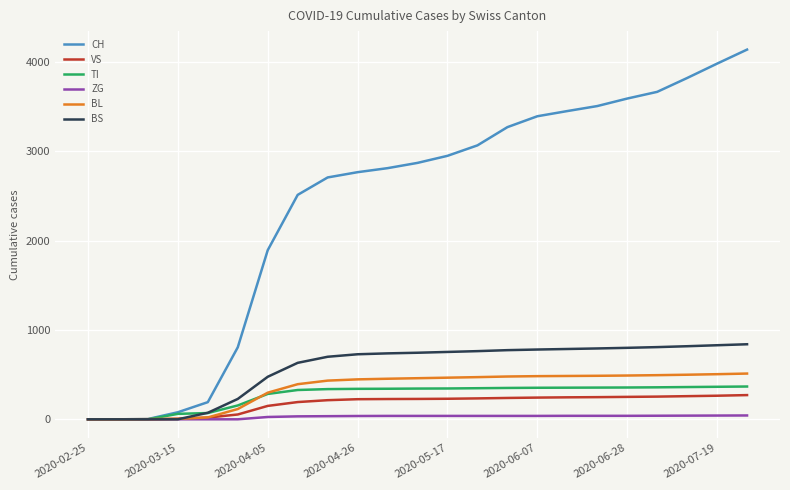

Which series has the widest spread of values?

CH